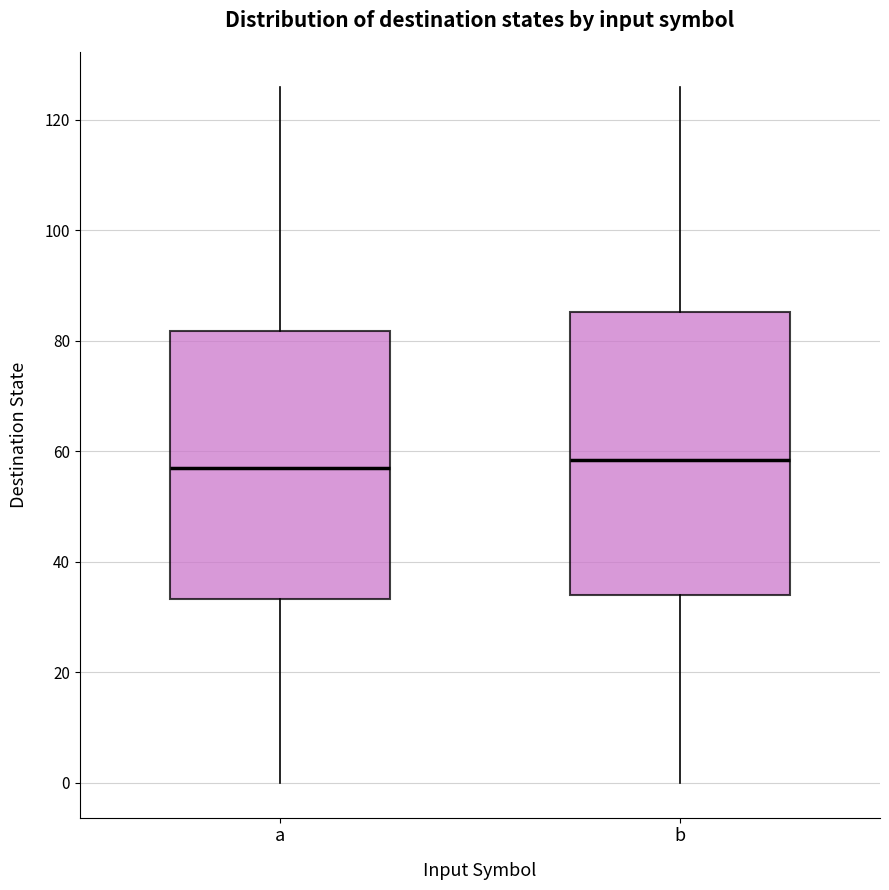

Reading left to right, transcribe this box plot: for each box, give where its median line is, the range the box spans, and where its two whiskers end, as read against the y-axis. The values are not printed on the chart, so give them approximately, as read against the axis.

a: median 58, box 34 to 82, whiskers 0 to 126
b: median 58, box 34 to 86, whiskers 0 to 126